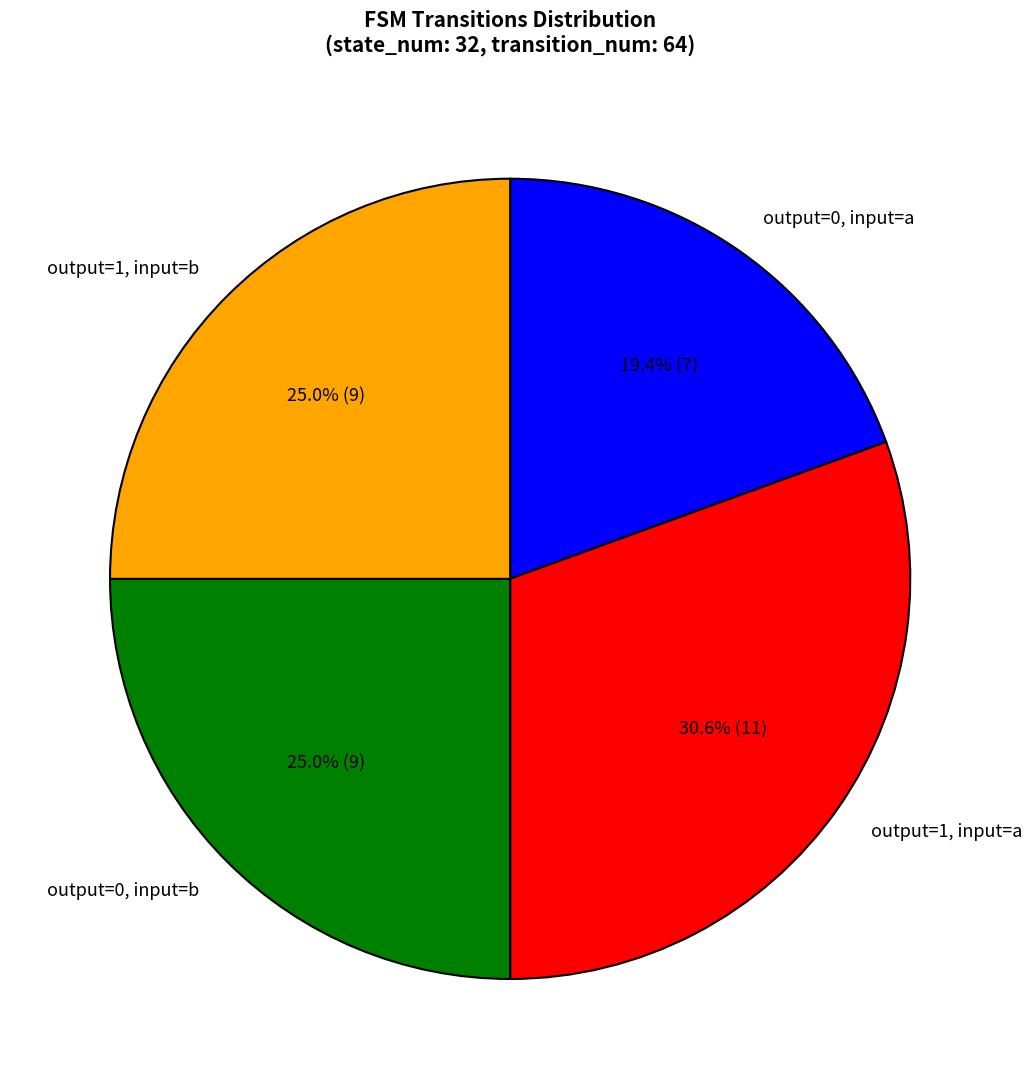

What portion of the pie excludes output=0, input=a?

80.6%